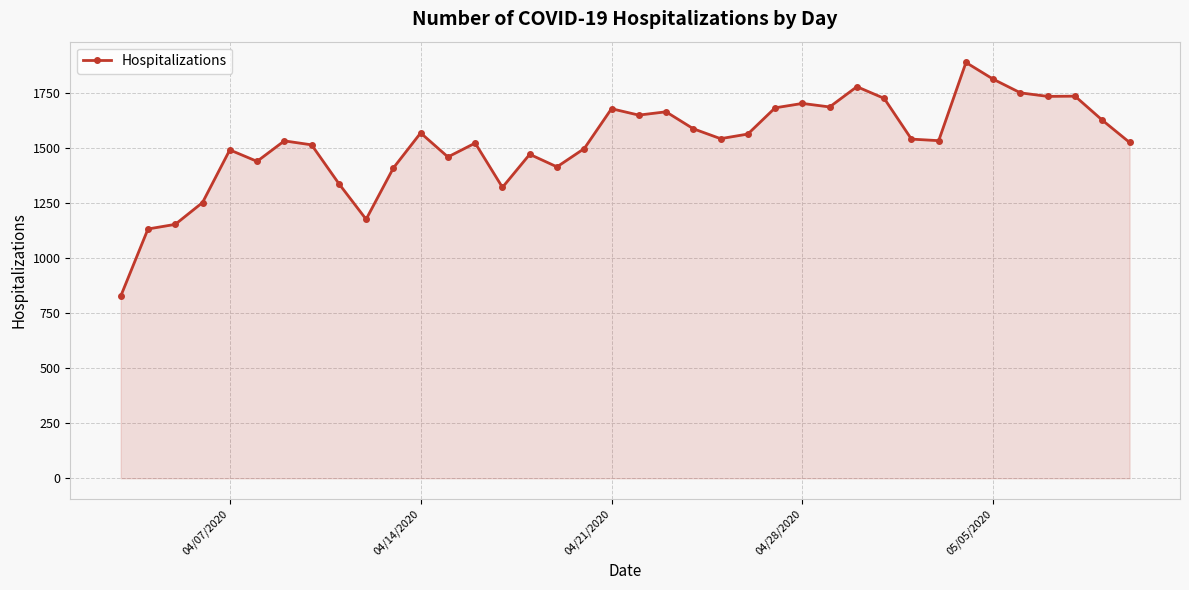

Count the number of data series in this chart.

1